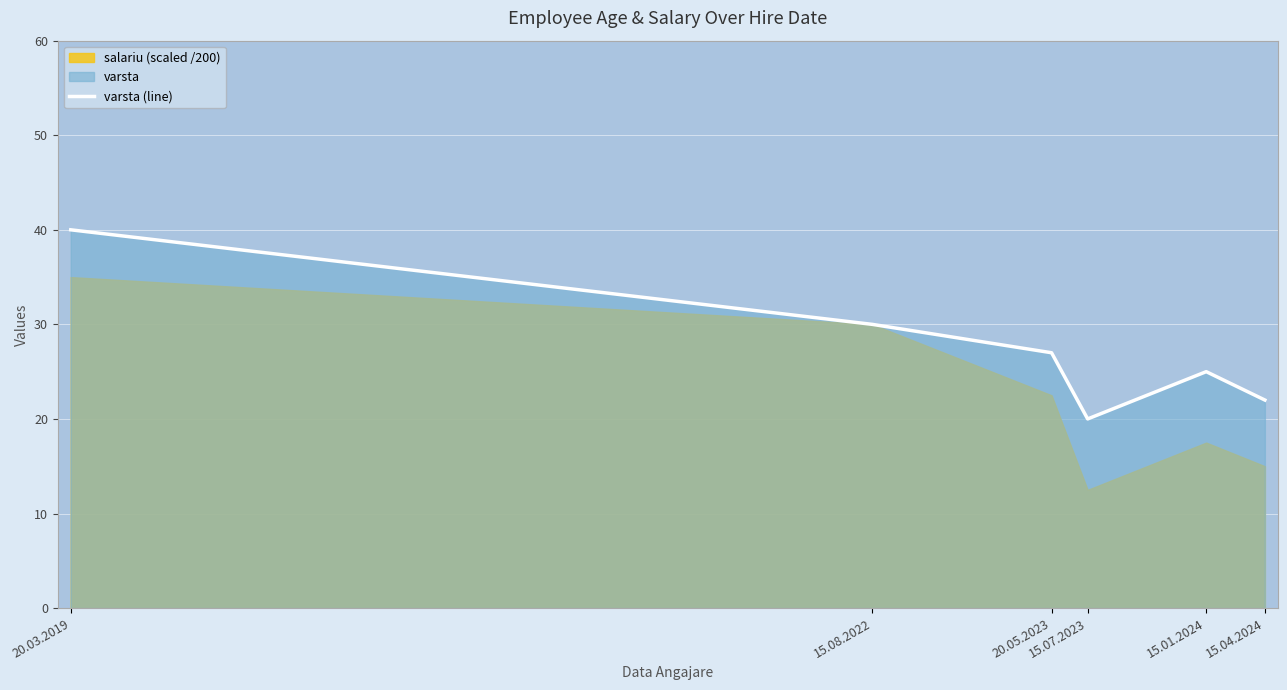

Rank the categories by value from highest to lowest.

20.03.2019, 15.08.2022, 20.05.2023, 15.01.2024, 15.04.2024, 15.07.2023